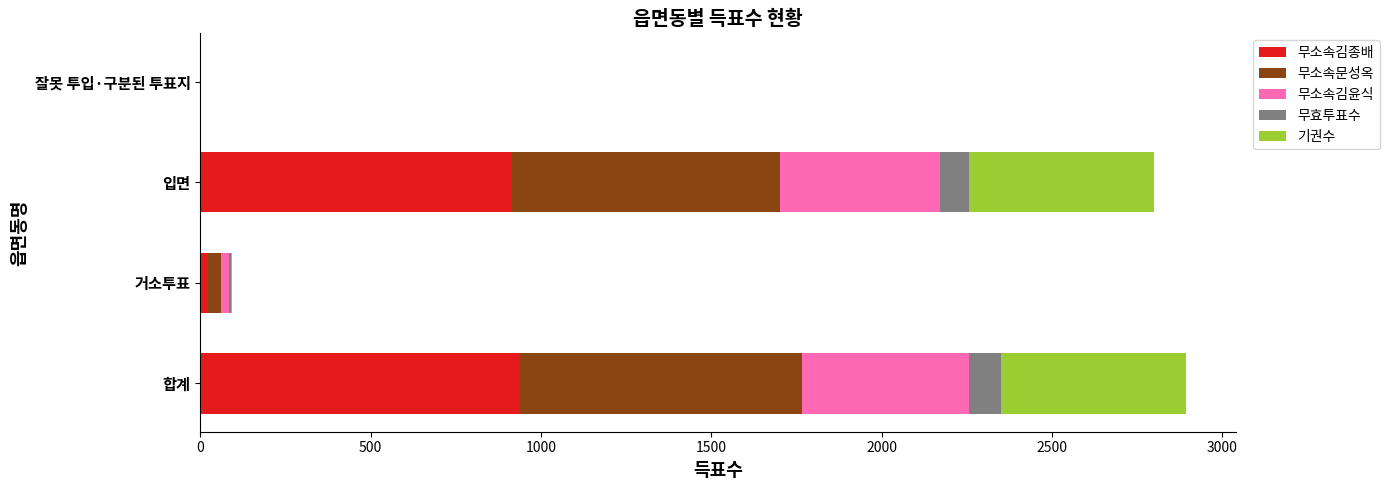

What is the highest value of the 무소속김종배 series?

940